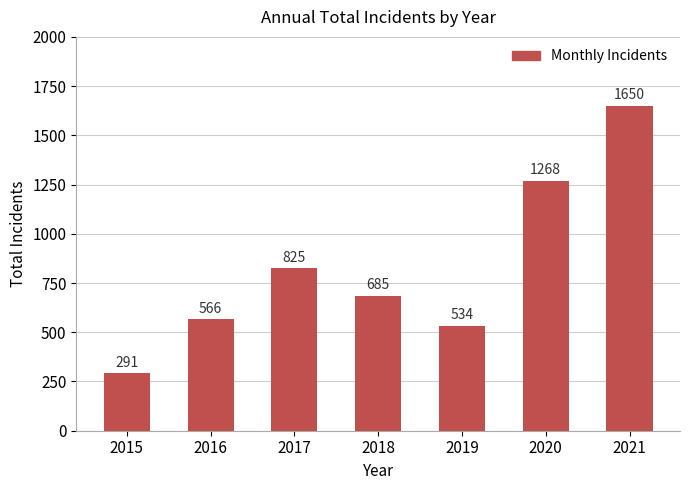

At which label is the value closest to 970?

2017